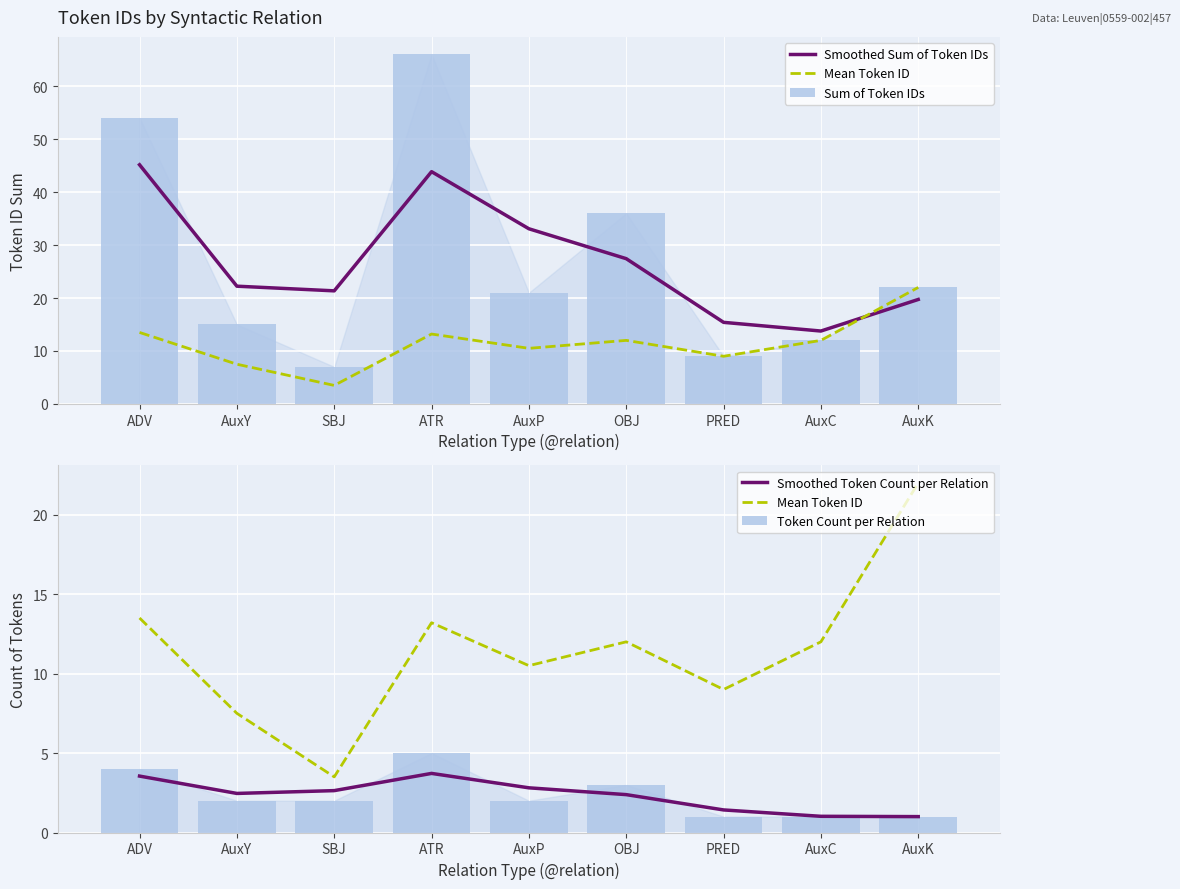

How many groups of bars are there?

9